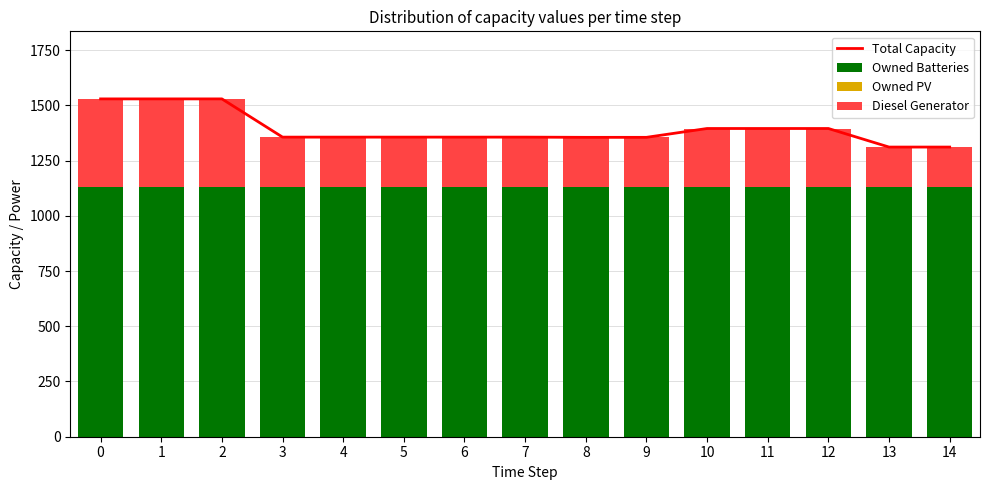

What is the difference between the highest and lowest values at 8?

1355